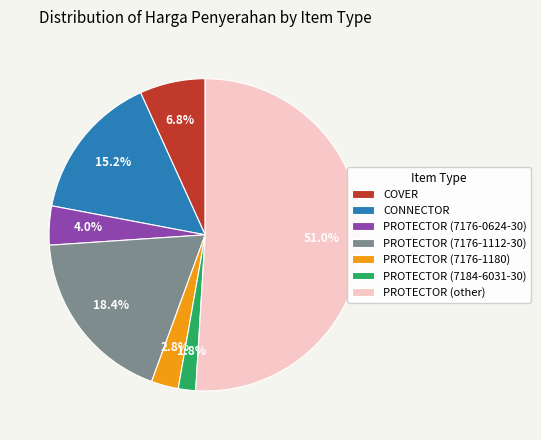

Is it true that PROTECTOR (7184-6031-30) is 15% of the pie?

False